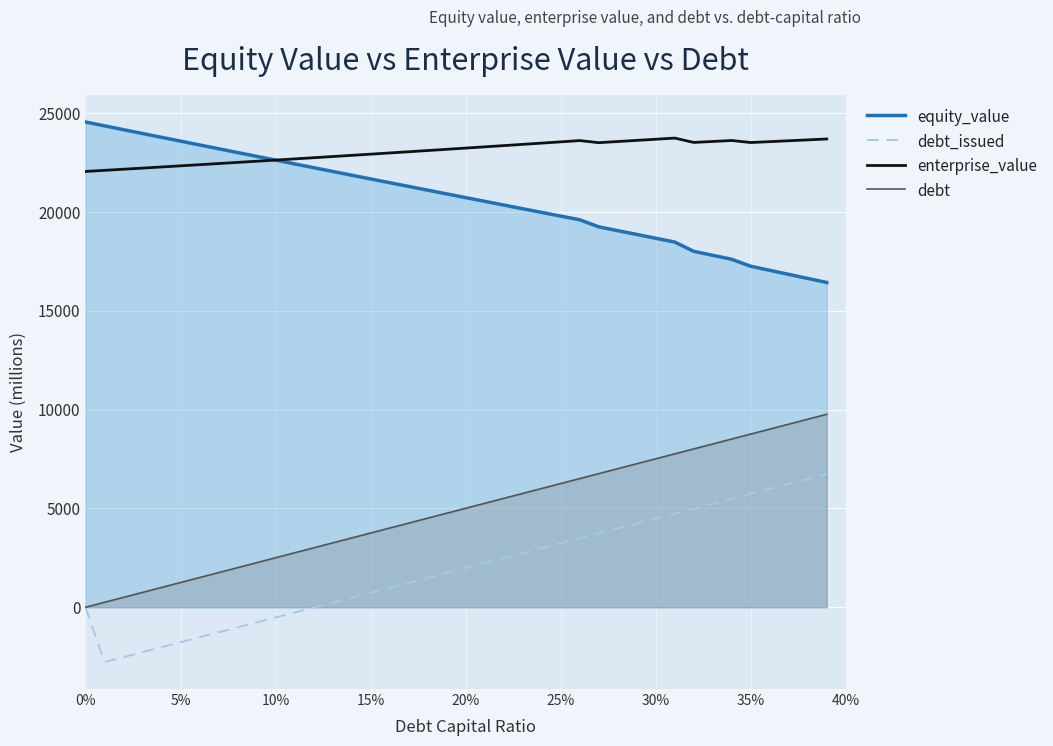

Which series has the largest total across all categories?

enterprise_value